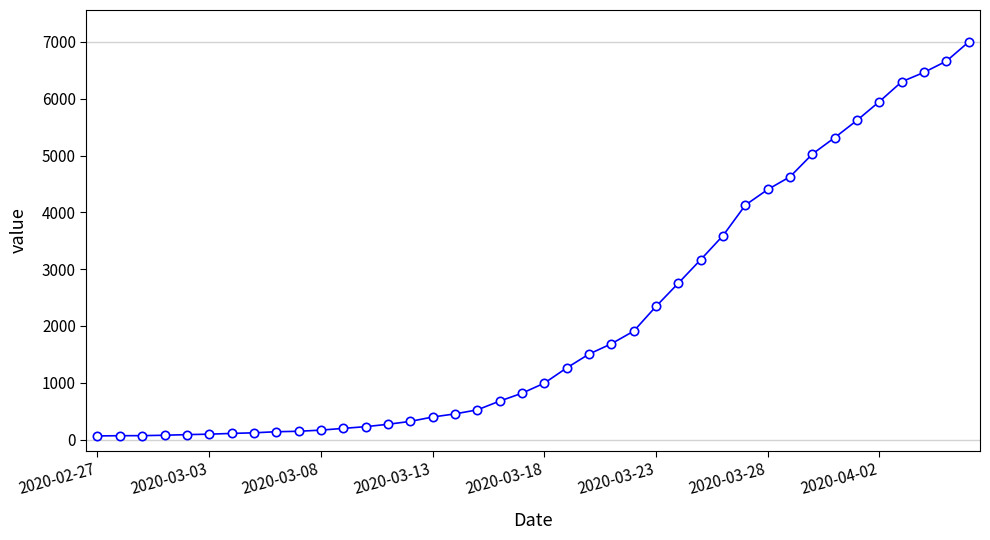

What is the difference between the maximum and minimum values?

6939